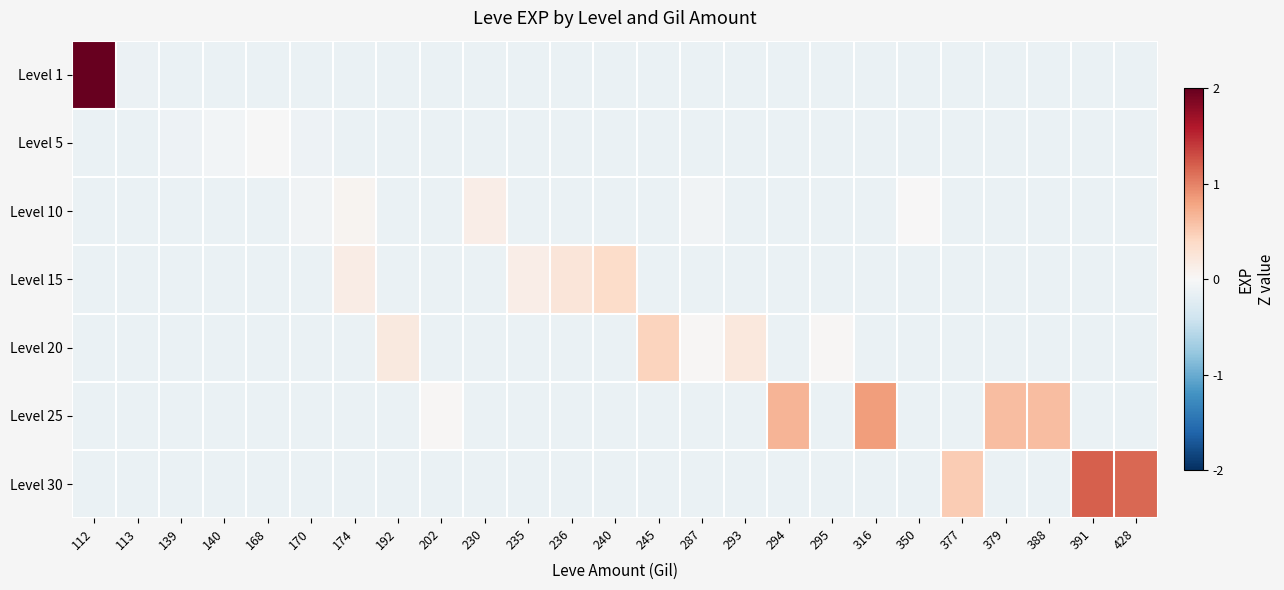

How many series are shown in this chart?

7